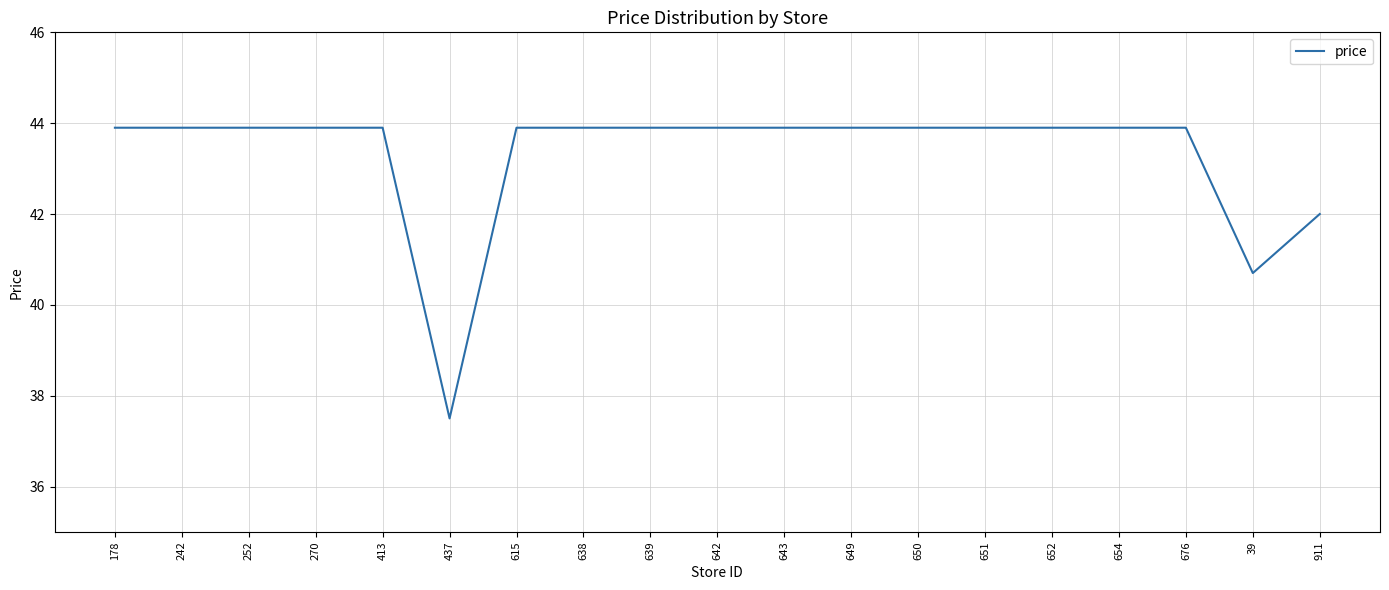

What is the difference between the maximum and minimum values?

6.4